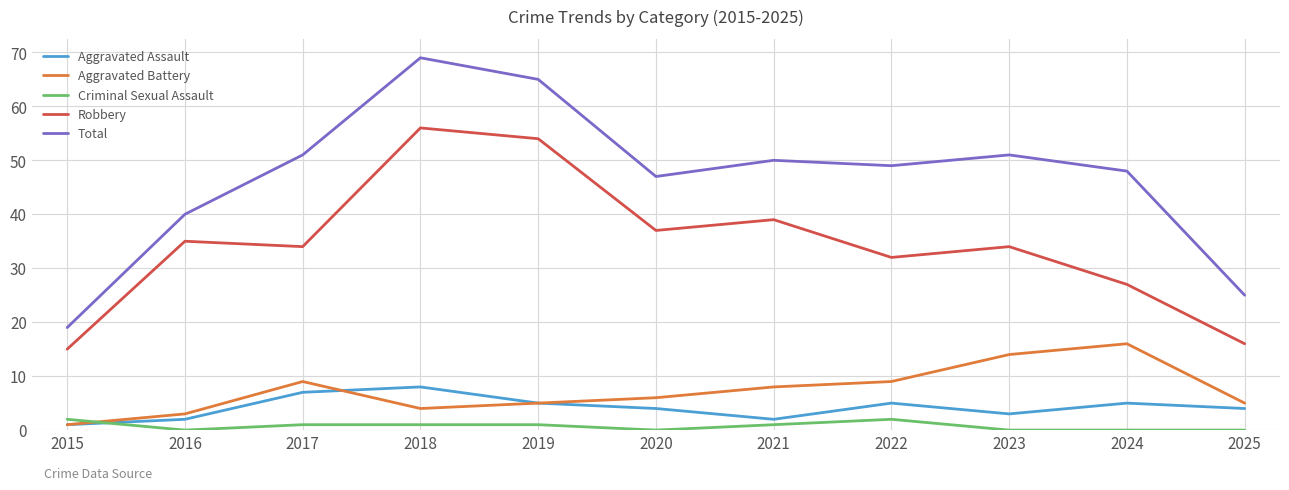

At how many categories does at least one series exceed 45?

8